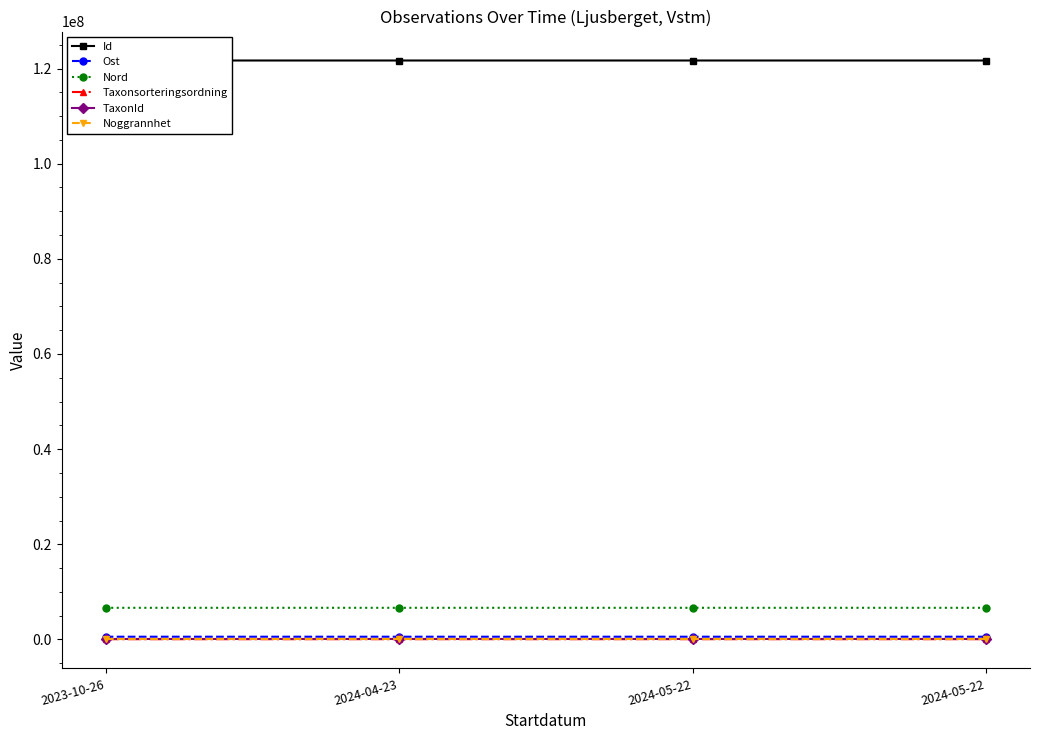

The Ost series shows 250909 at 2024-05-22. True or false?

False